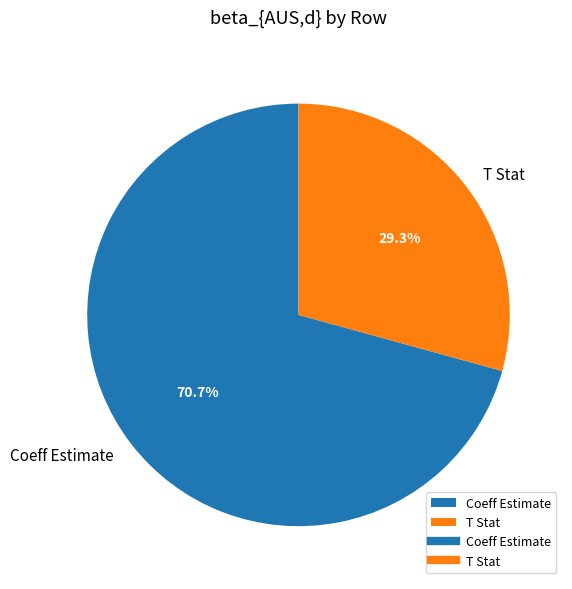

What percentage is the T Stat slice, to the nearest percent?

29%